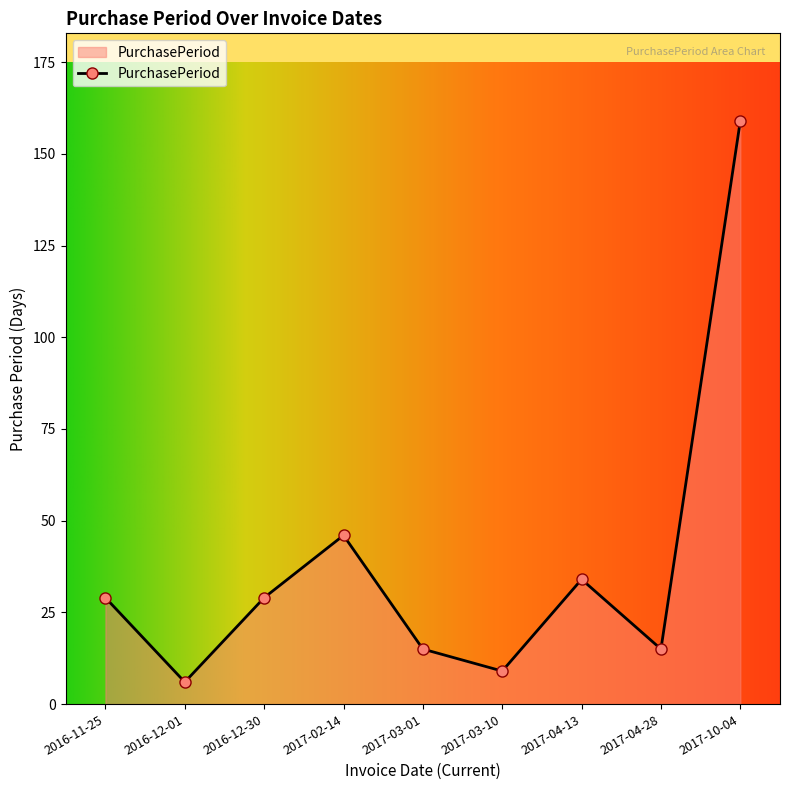

How many categories are shown in the chart?

9